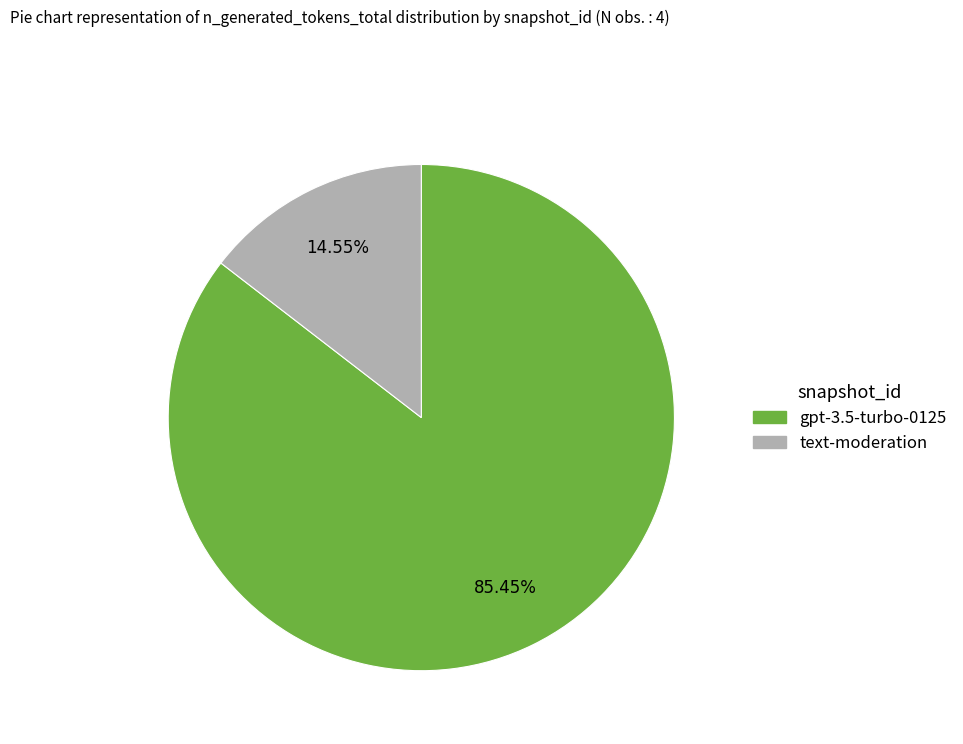

Is there any slice that represents more than half of the pie?

Yes